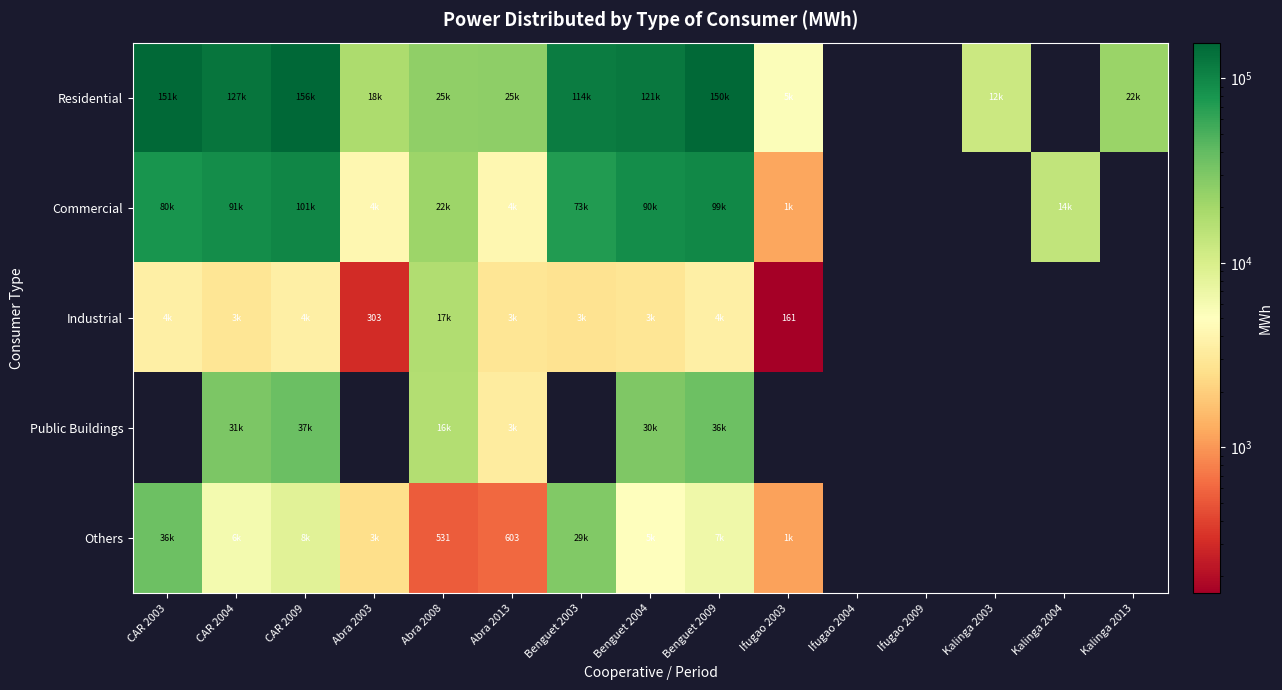

Rank the categories by Industrial value from lowest to highest.

Ifugao 2003, Abra 2003, Benguet 2003, Abra 2013, CAR 2004, Benguet 2004, CAR 2009, Benguet 2009, CAR 2003, Abra 2008, Ifugao 2004, Ifugao 2009, Kalinga 2003, Kalinga 2004, Kalinga 2013